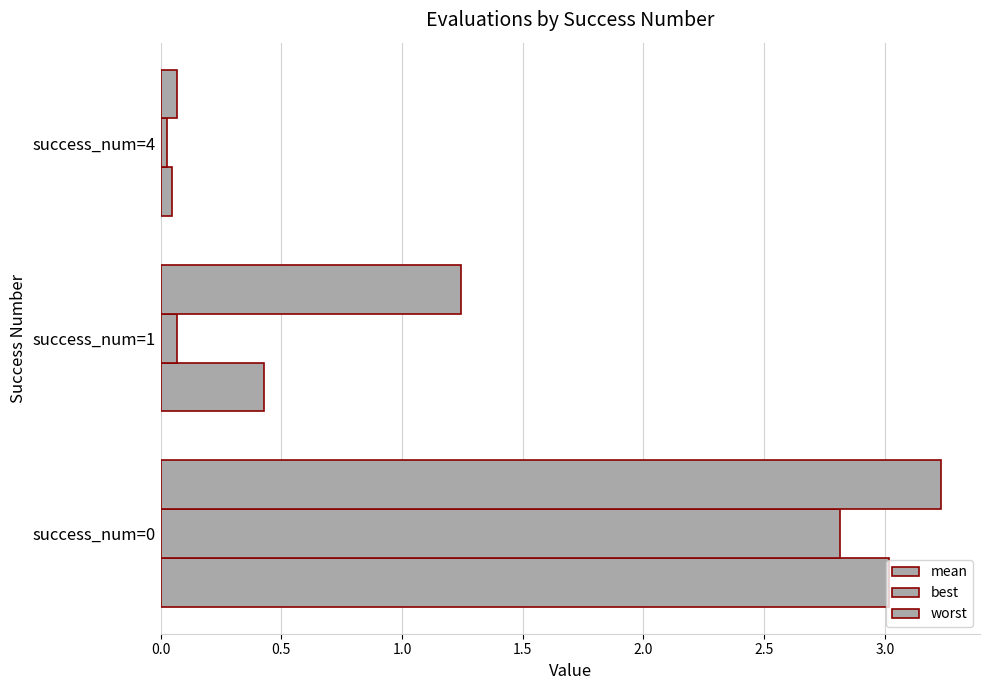

What is the sum of all best values?

2.9